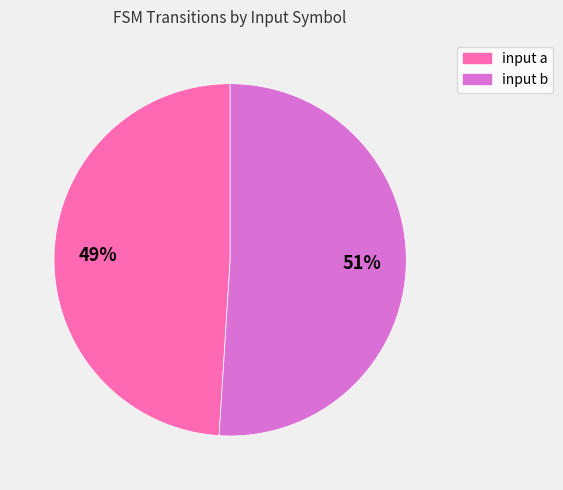

True or false: input a accounts for 34% of the total.

False